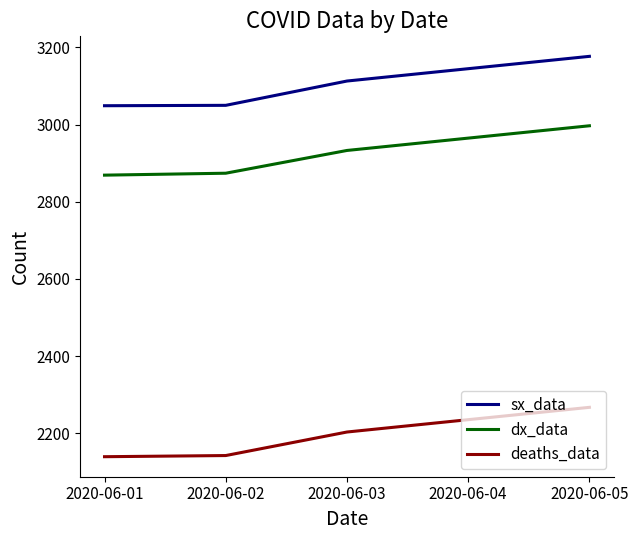

Is the value of deaths_data at 2020-06-04 greater than the value of dx_data at 2020-06-02?

No